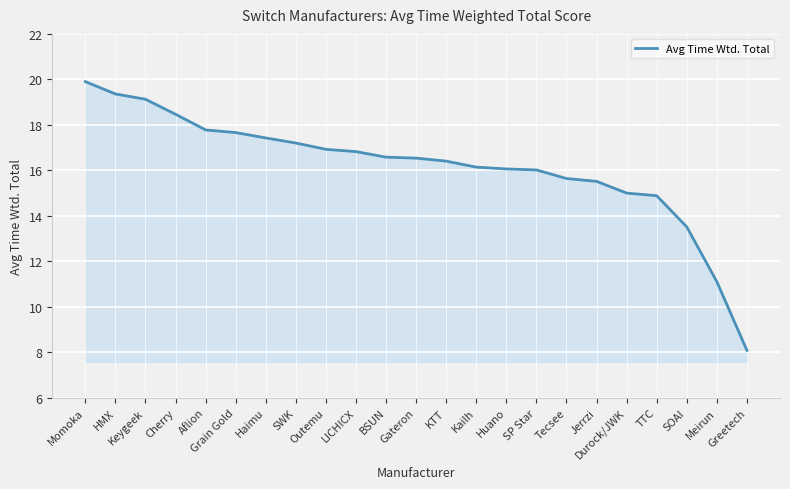

What is the sum of the values at Meirun and Jerrzi?

26.6